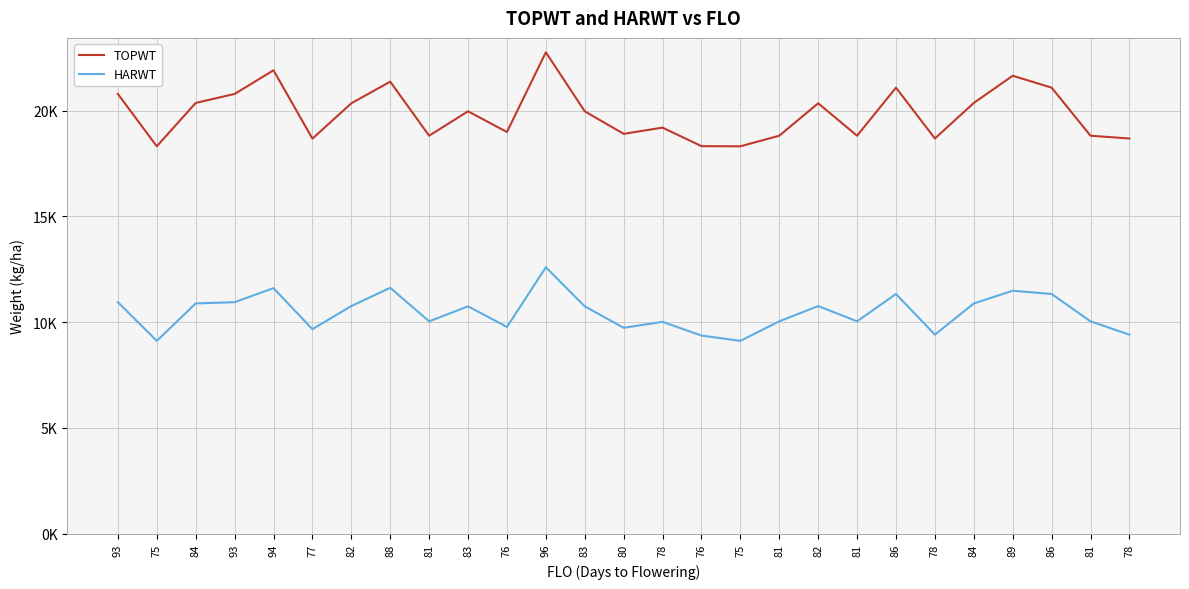

Which series changed the most between 83 and 81?

TOPWT